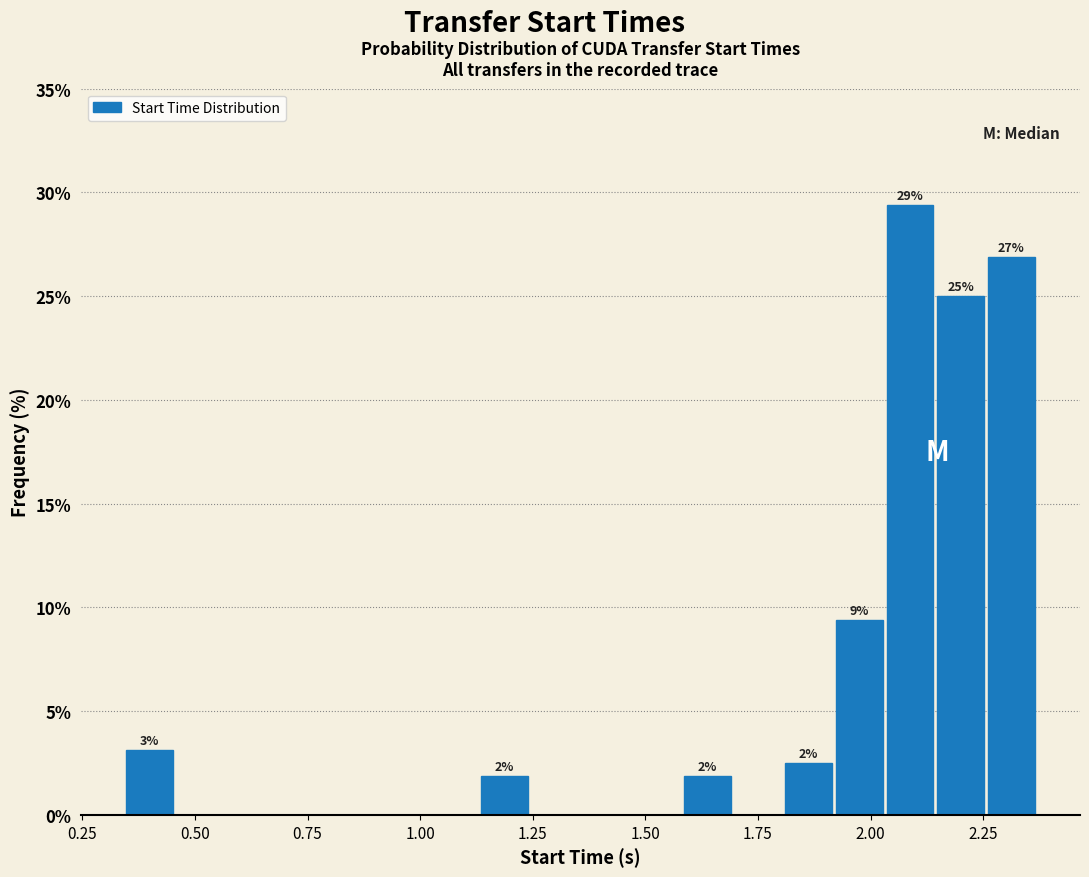

Around what value on the x-axis is the tallest bar? Give the approximate position of its centre, as read against the axis.

2.10